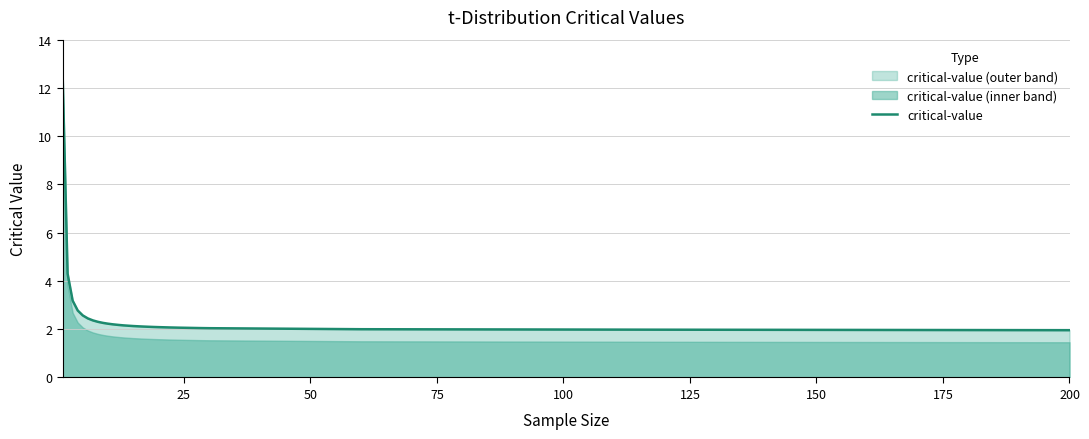

True or false: critical-value has a value of 3.4 at 25.

False